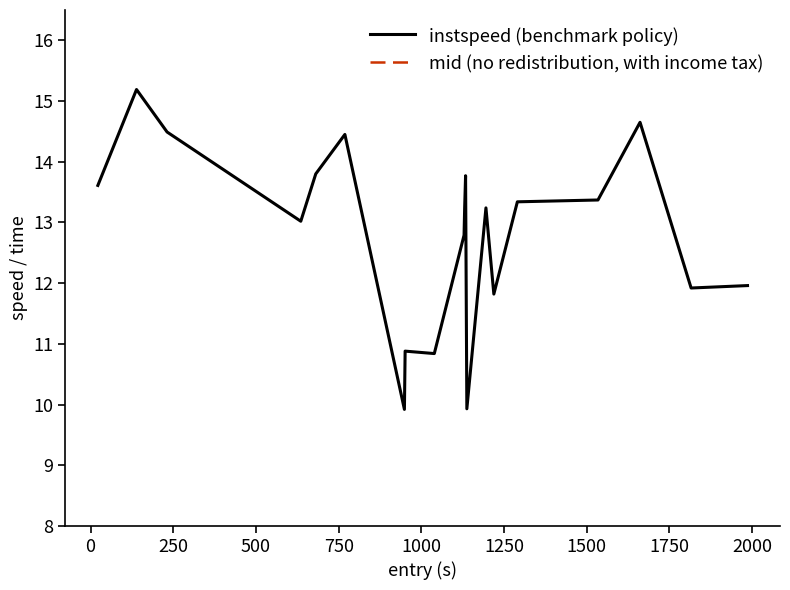

What is the highest value of the instspeed (benchmark policy) series?

15.2